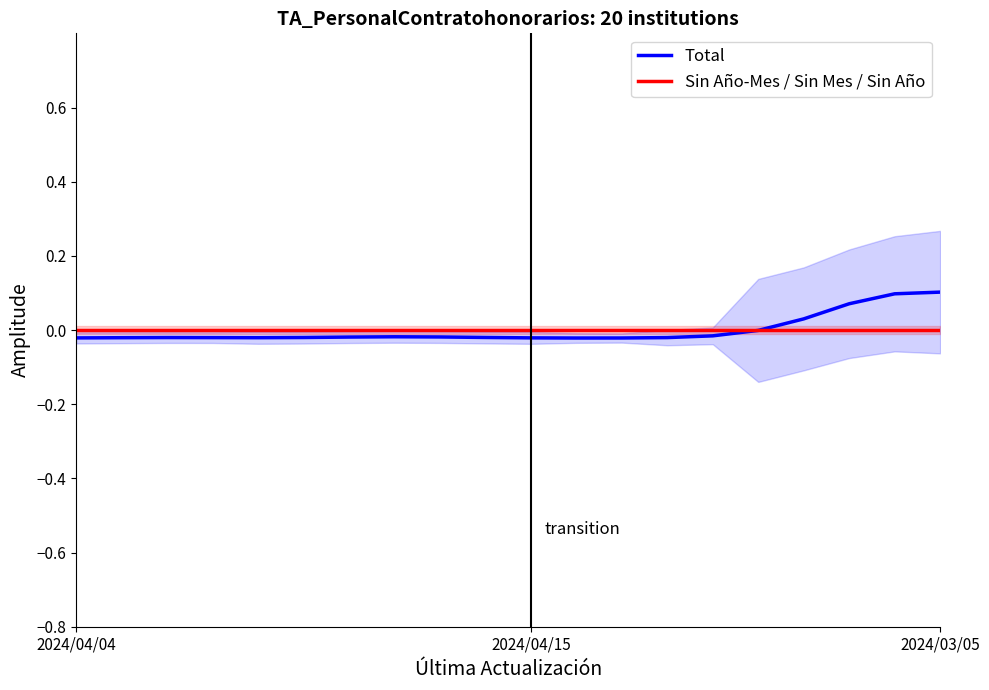

Reading right to left, transcribe all the data shown in this chart.

Total: 0.1	0.1	0.1	0.0	-0.0	-0.0	-0.0	-0.0	-0.0	-0.0	-0.0	-0.0	-0.0	-0.0	-0.0	-0.0	-0.0	-0.0	-0.0	-0.0
Sin Año-Mes / Sin Mes / Sin Año: 0.0	0.0	0.0	0.0	0.0	0.0	0.0	0.0	0.0	0.0	0.0	0.0	0.0	0.0	0.0	0.0	0.0	0.0	0.0	0.0